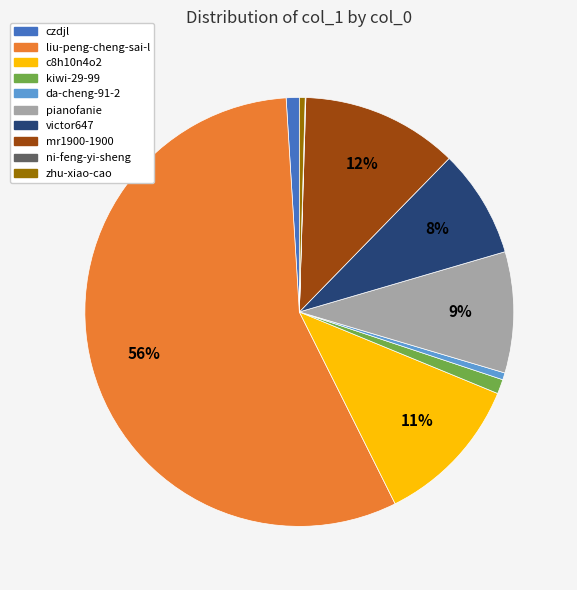

Which has a higher value, c8h10n4o2 or victor647?

c8h10n4o2